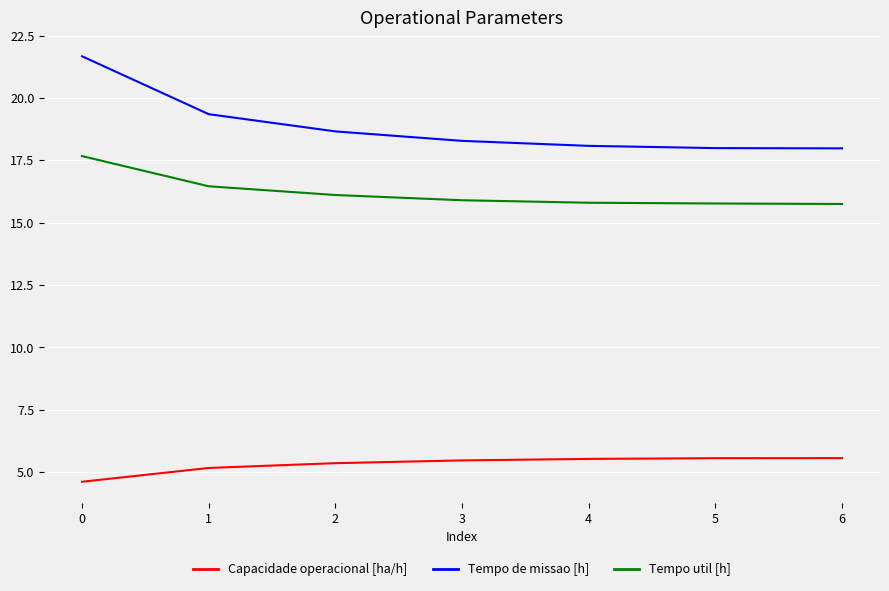

What are all the series names shown in the legend?

Capacidade operacional [ha/h], Tempo de missao [h], Tempo util [h]